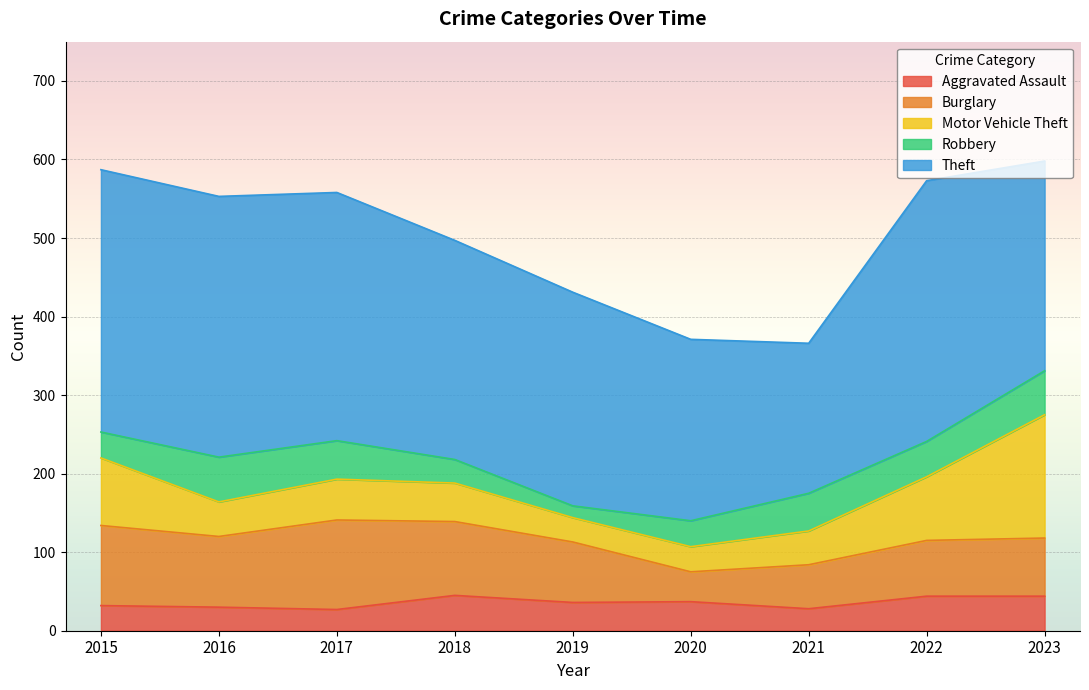

True or false: Burglary and Motor Vehicle Theft intersect in this chart.

True